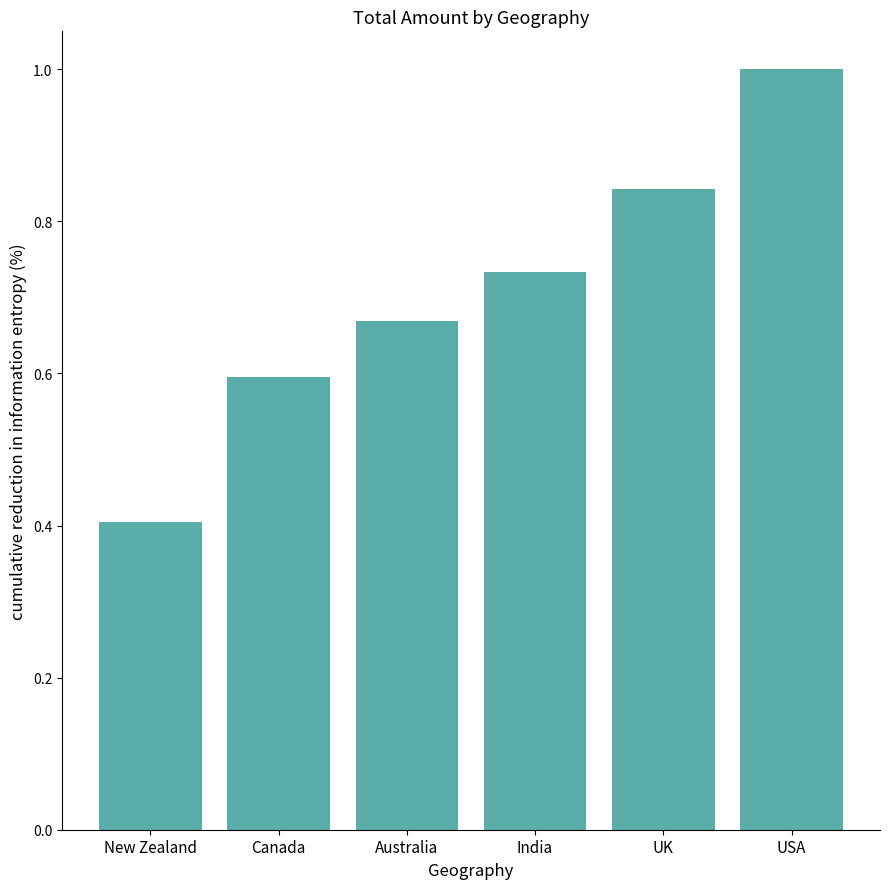

Which has a higher value, USA or UK?

USA